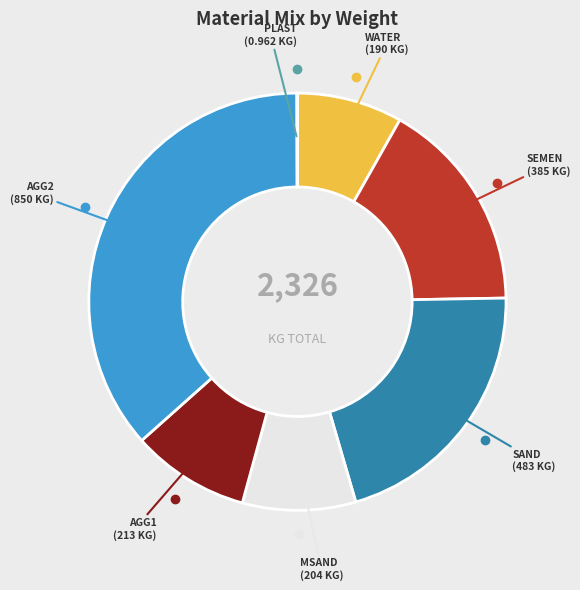

Is there a majority slice in this chart?

No